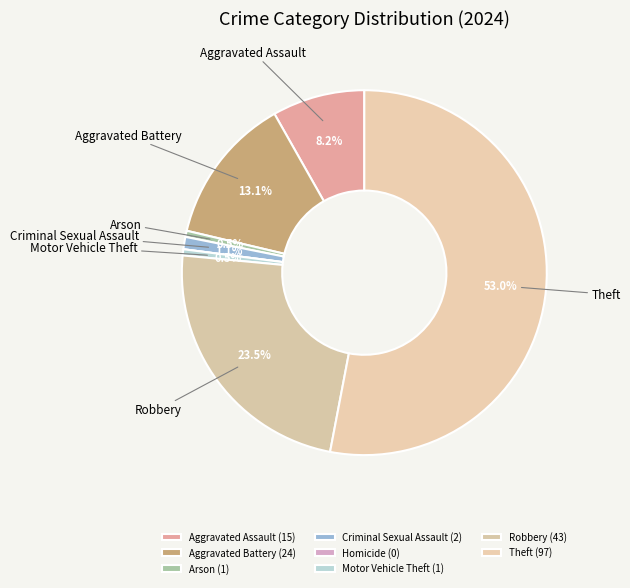

What is the ratio of the value at Theft to the value at Criminal Sexual Assault?

48.5